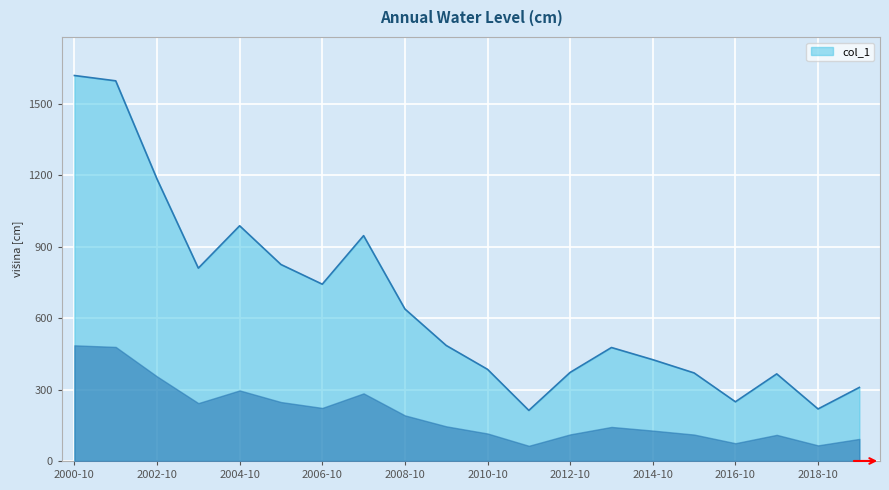

Count the number of values greater than 485.

10